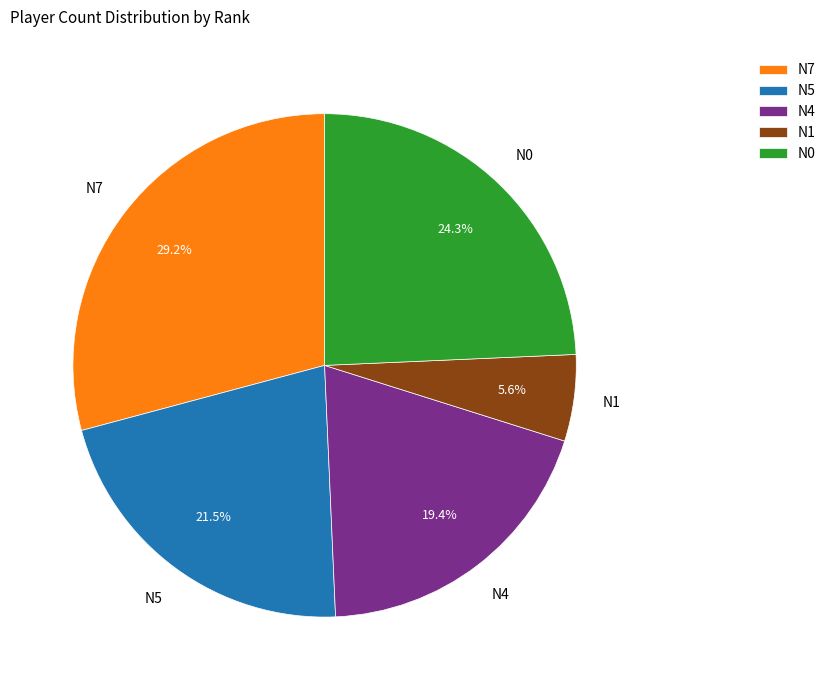

Rank the categories by value from lowest to highest.

N1, N4, N5, N0, N7